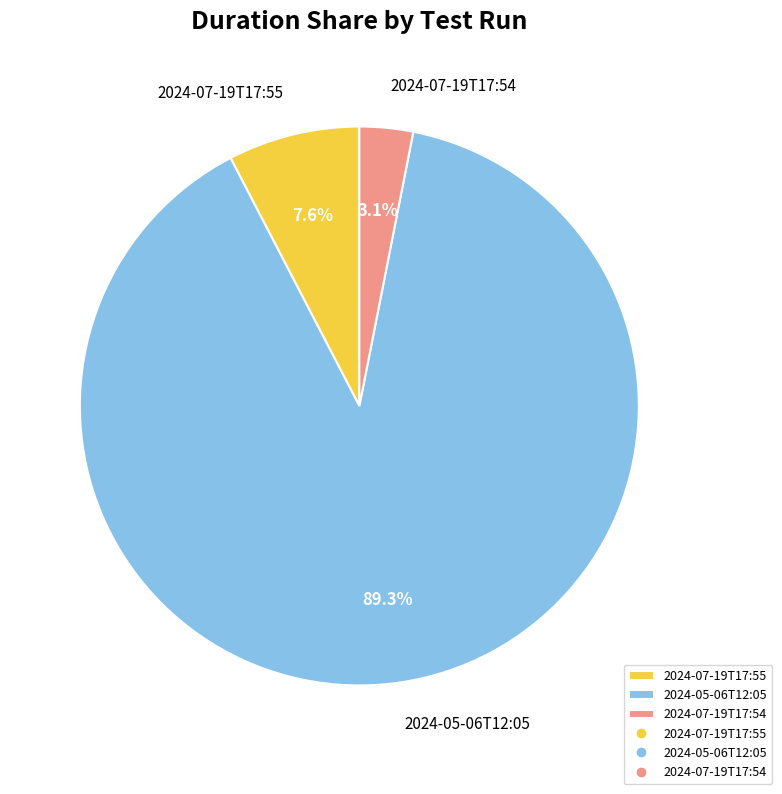

Does 2024-07-19T17:54 represent more than half of the total?

No